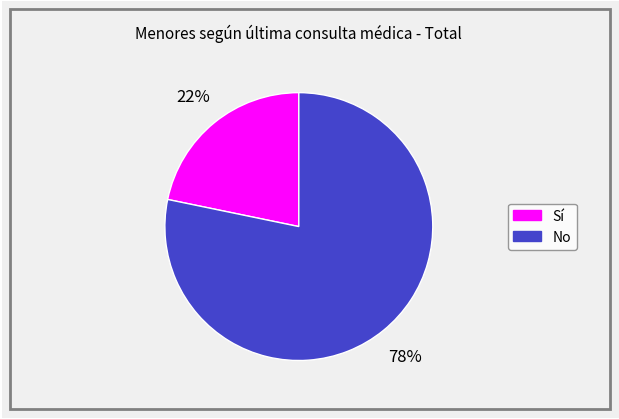

To the nearest percent, what is the average slice percentage?

50%